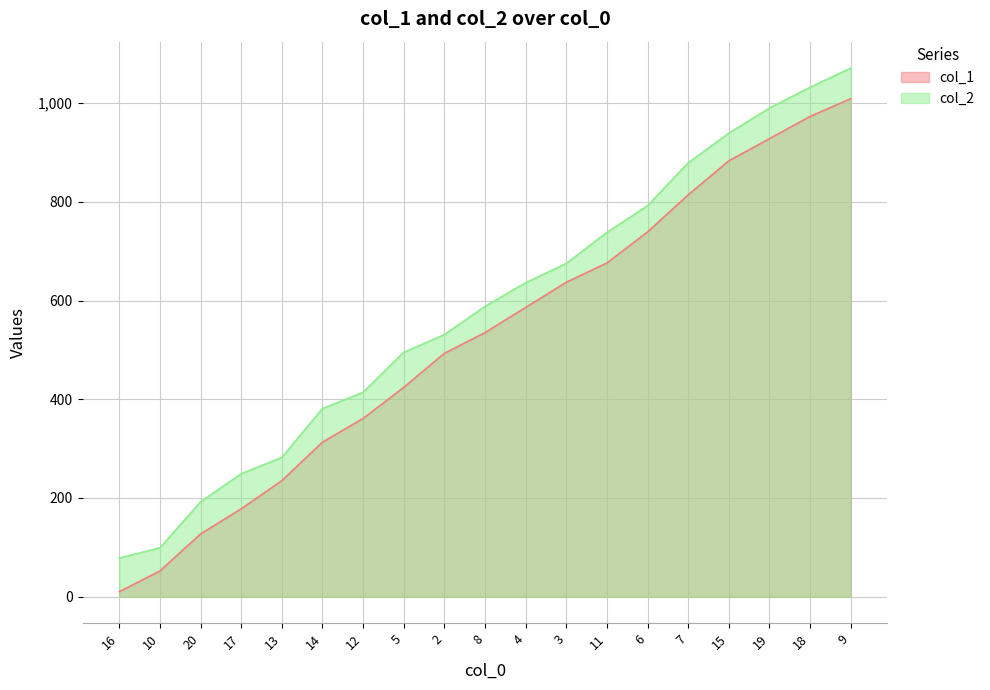

List the series in order of their overall mean, lowest first.

col_1, col_2